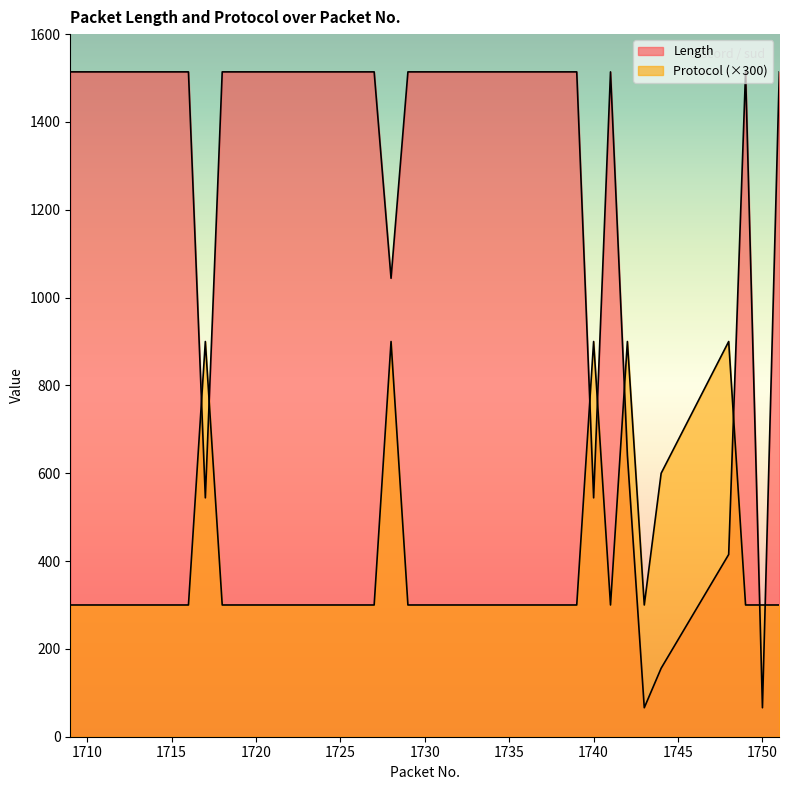

True or false: Protocol has more than 1 points higher than both neighbors.

True